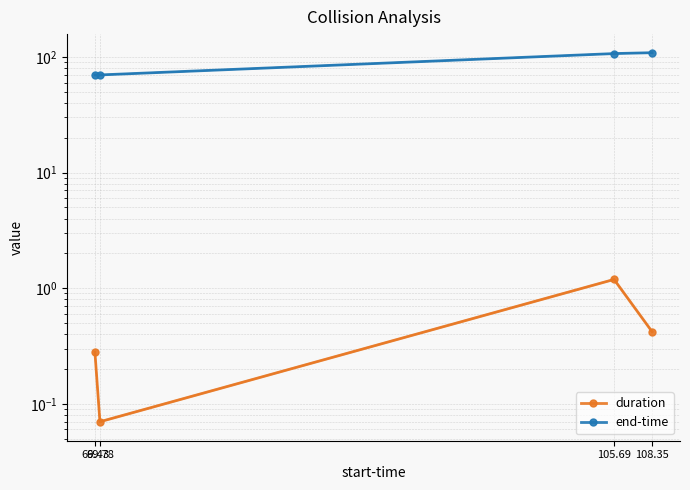

Is this an area chart (filled region under the line)?

No